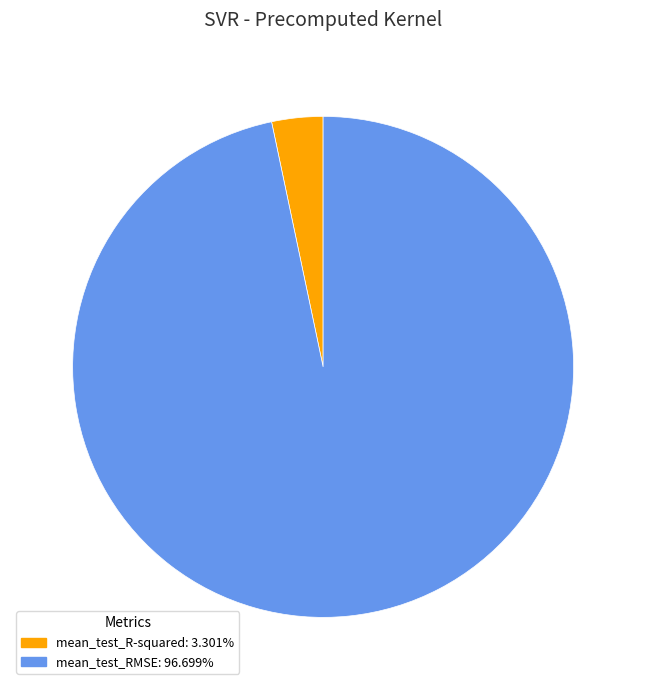

Is it true that mean_test_RMSE is 97% of the pie?

True